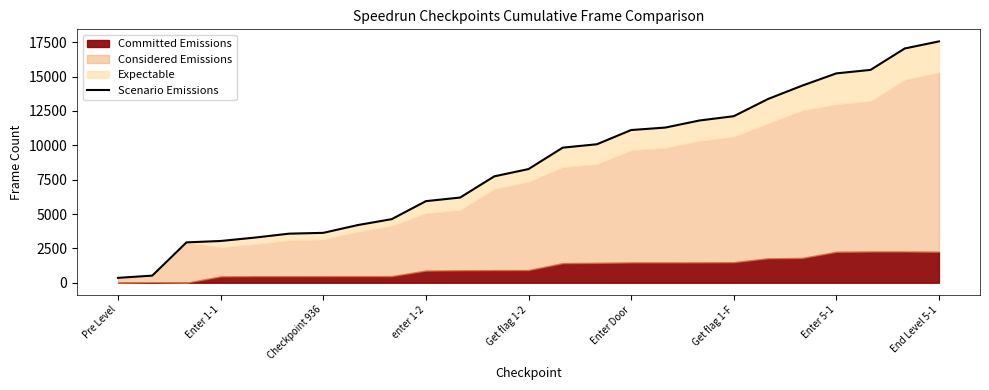

Count the number of categories in the chart.

25